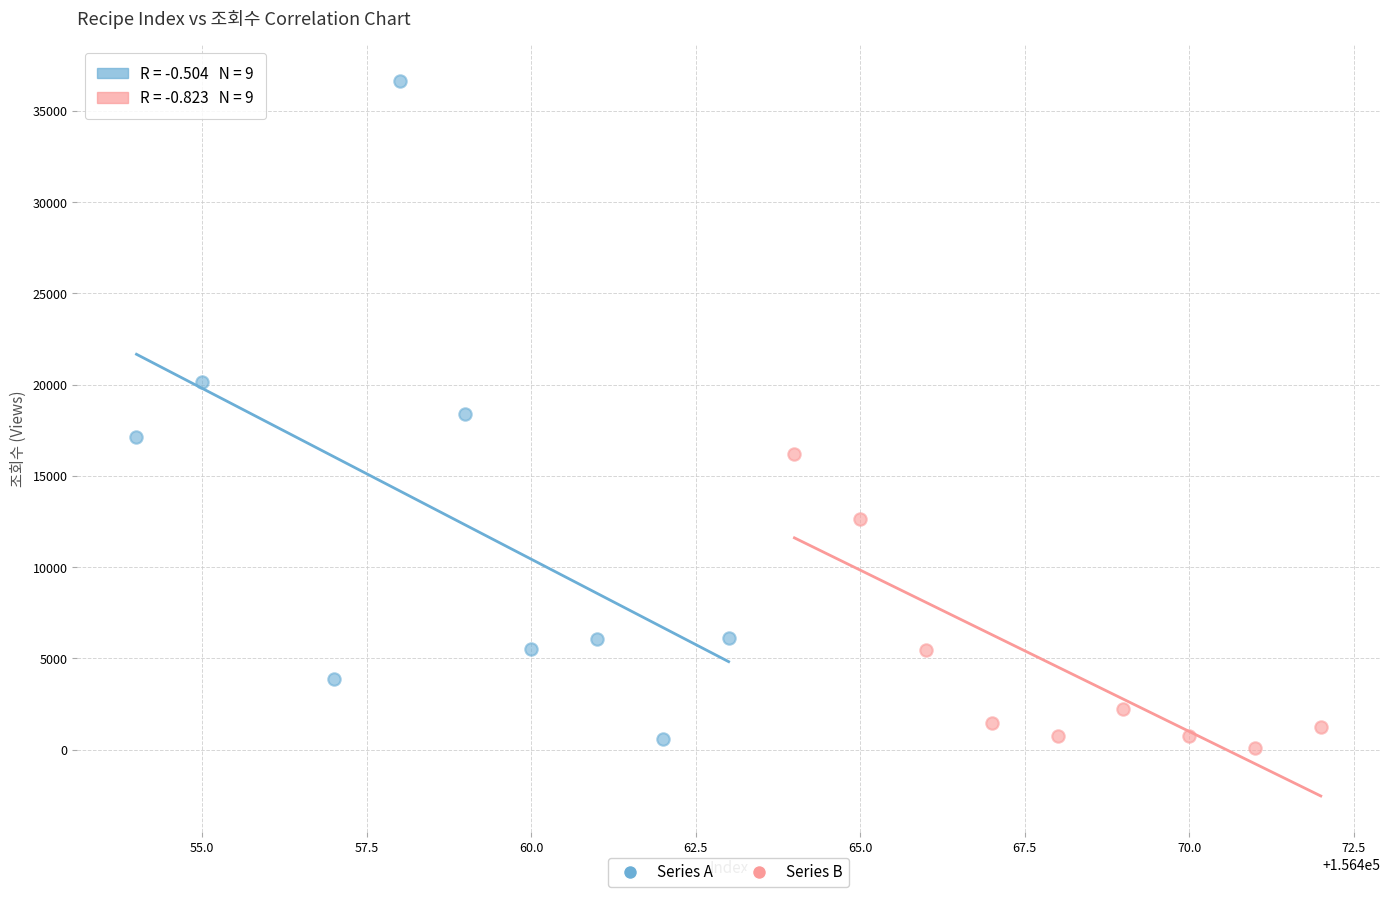

Which series reaches the maximum Y coordinate?

Series A